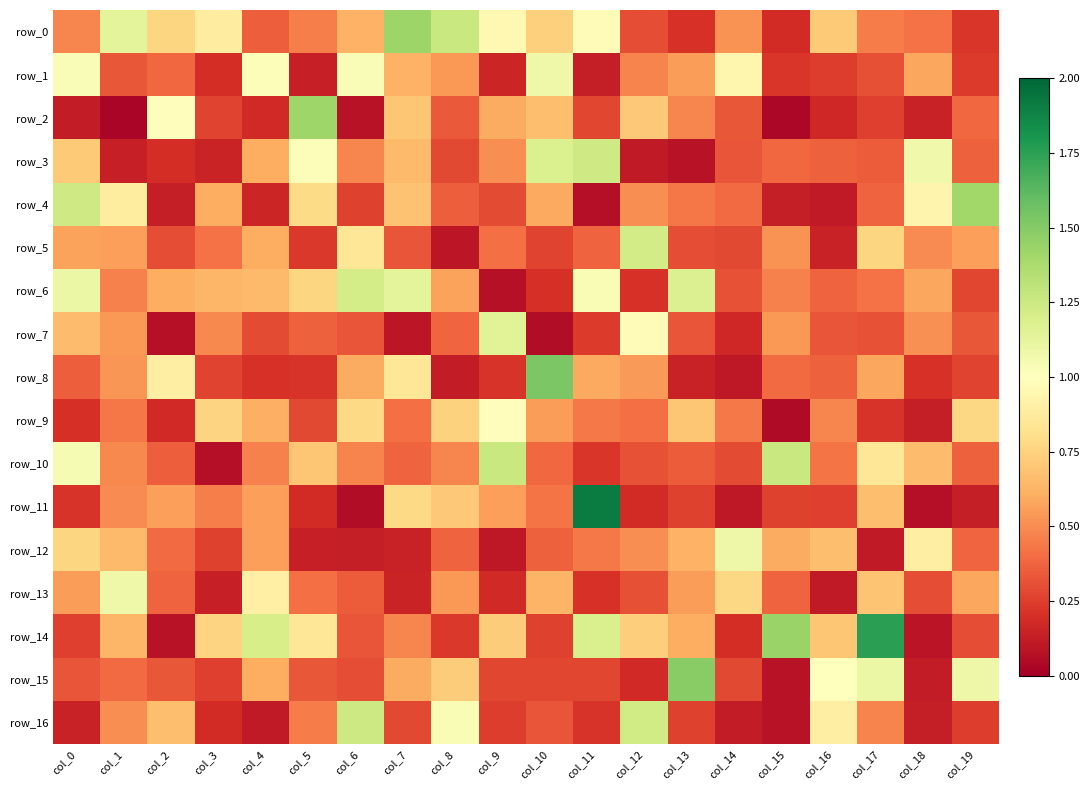

What is the difference between the maximum and second lowest values in the row_6 series?

1.0